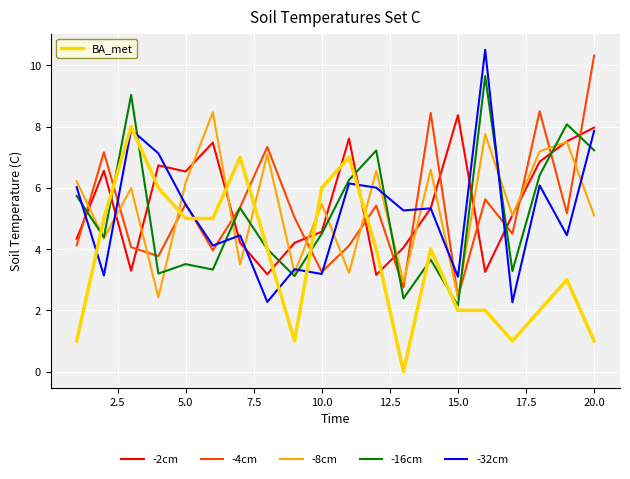

What is the maximum value for -16cm?

9.6